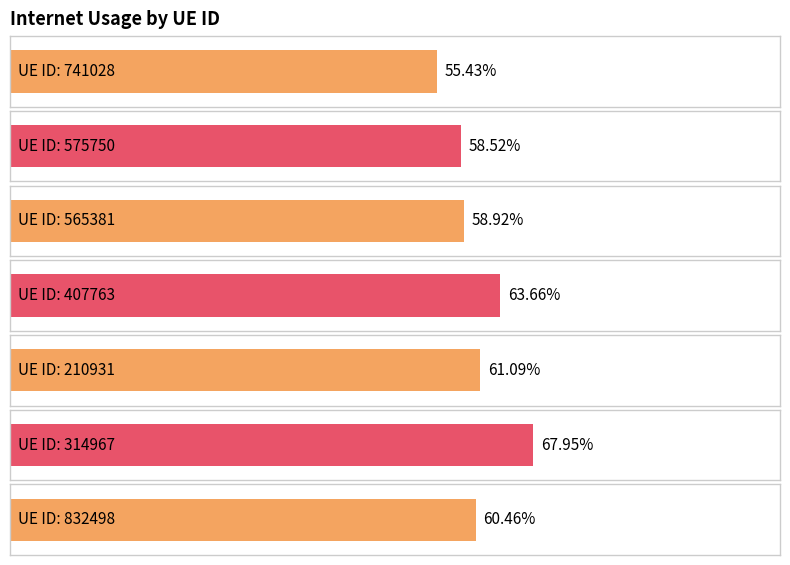

Rank the categories by value from lowest to highest.

741028, 575750, 565381, 832498, 210931, 407763, 314967